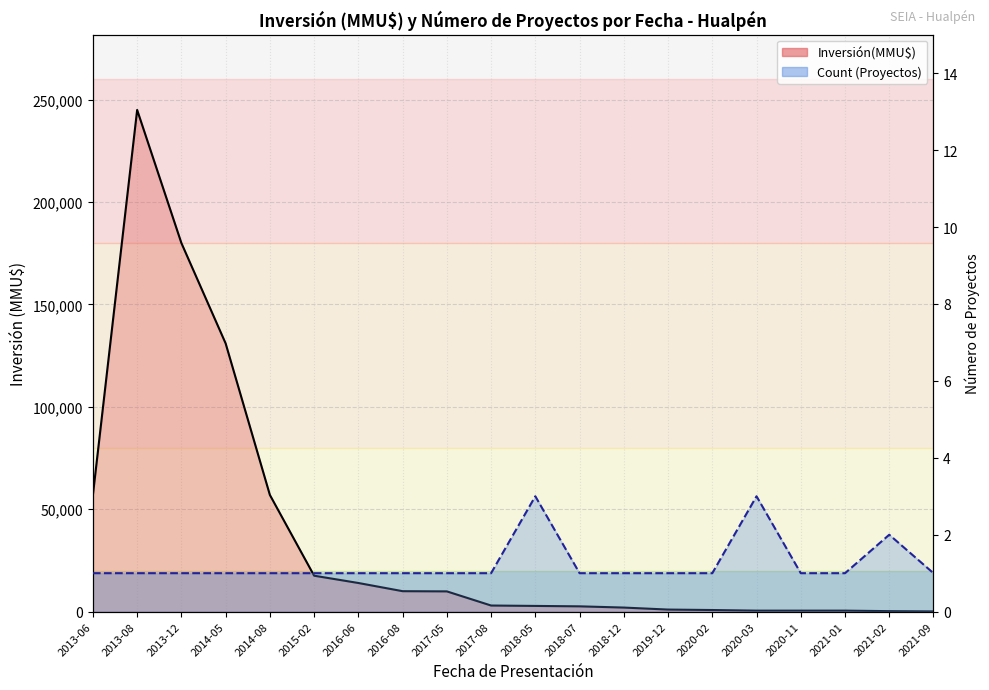

How many values in the Inversión(MMU$) series exceed 3000?

9